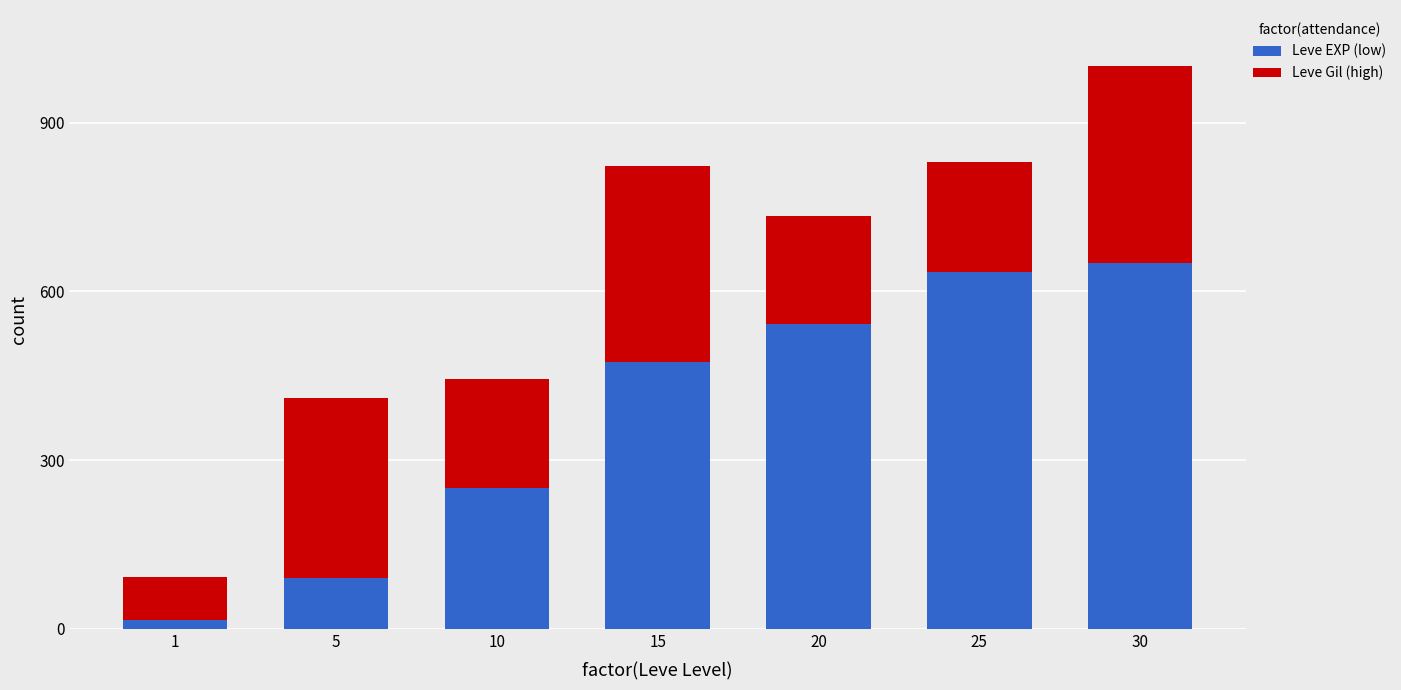

What is the sum of all Leve EXP (low) values?

2657.2